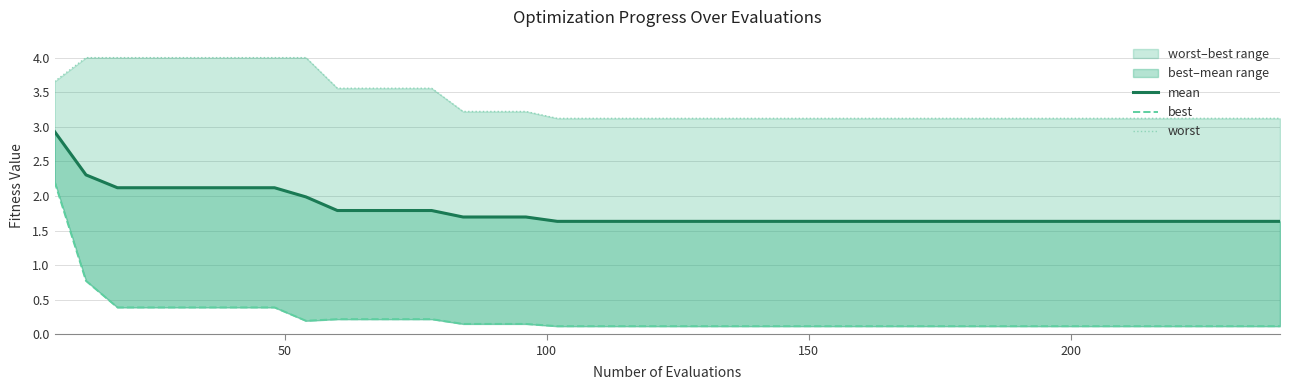

What are all the series names shown in the legend?

mean, best, worst